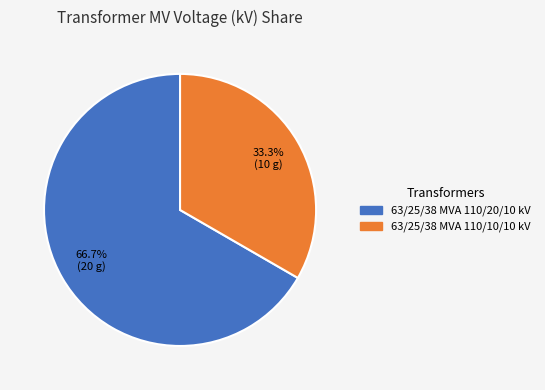

To the nearest percent, what is the difference between the 63/25/38 MVA 110/10/10 kV and 63/25/38 MVA 110/20/10 kV slice percentages?

33%